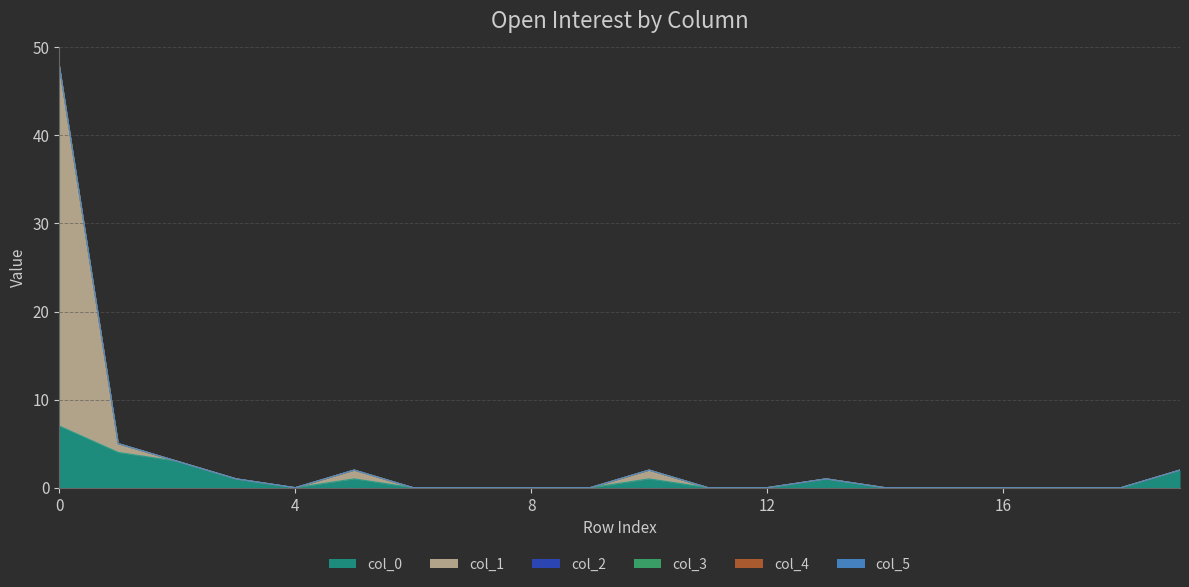

Between 5 and 18, which series saw the biggest shift?

col_1